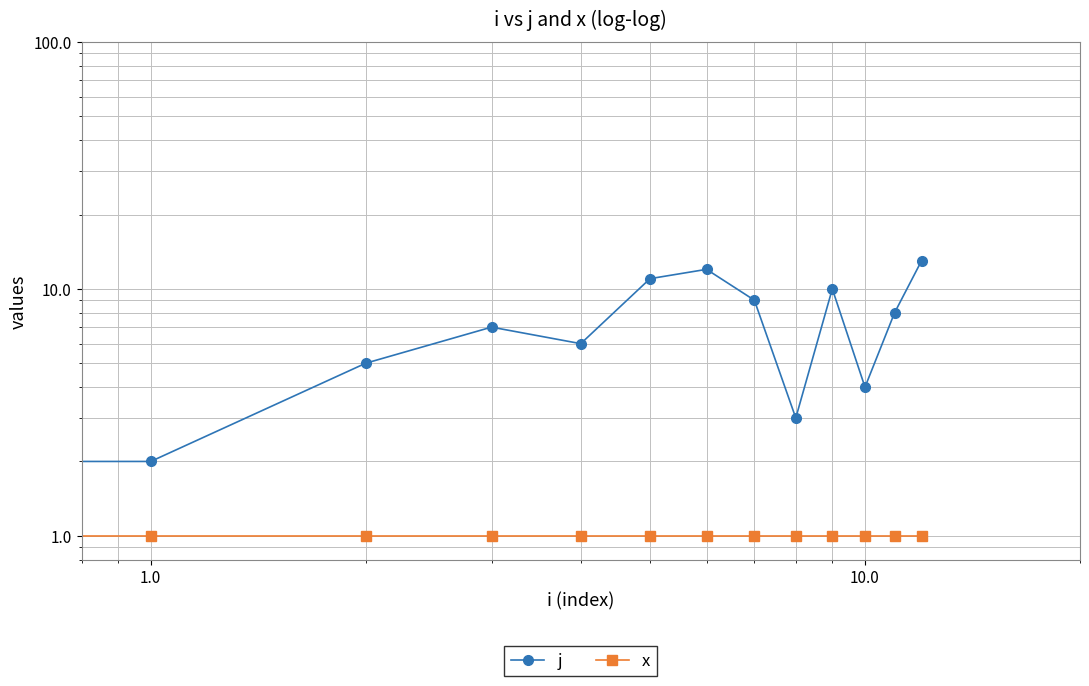

What is the average value of the x series?

1